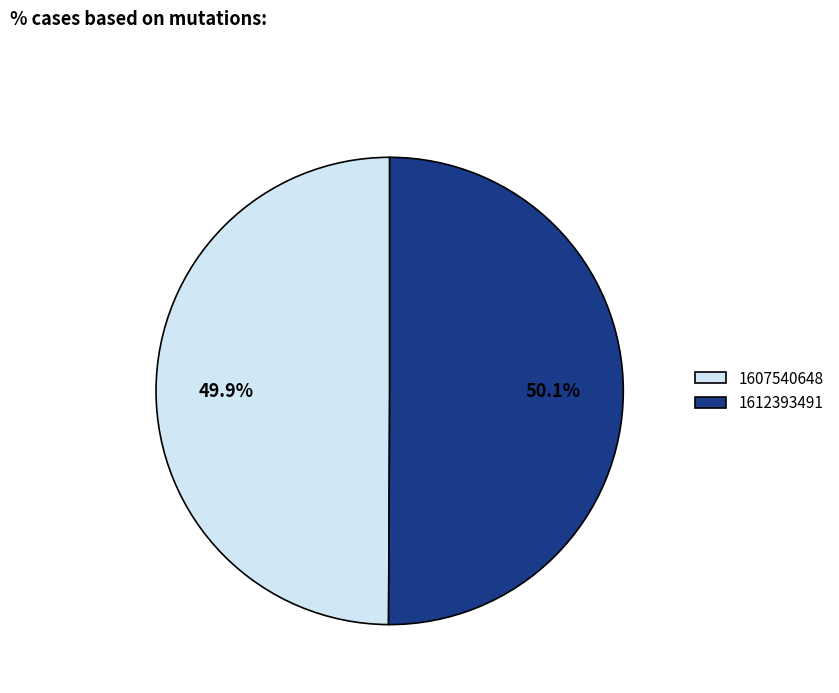

How many slices are in this pie chart?

2